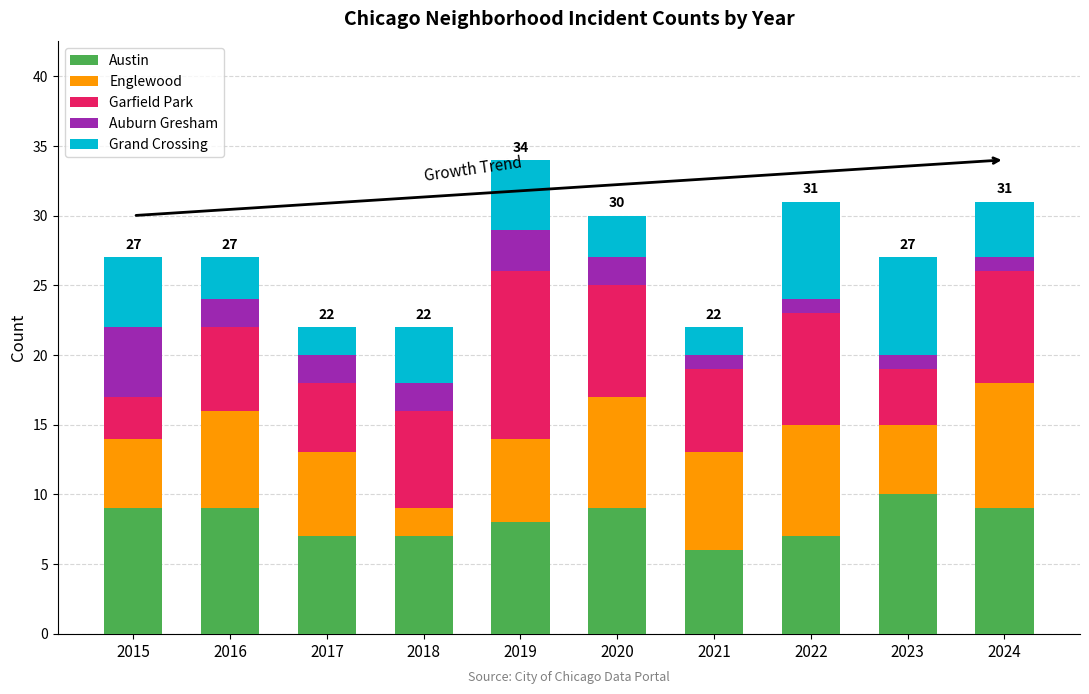

What is the total value across all series at 2021?

22